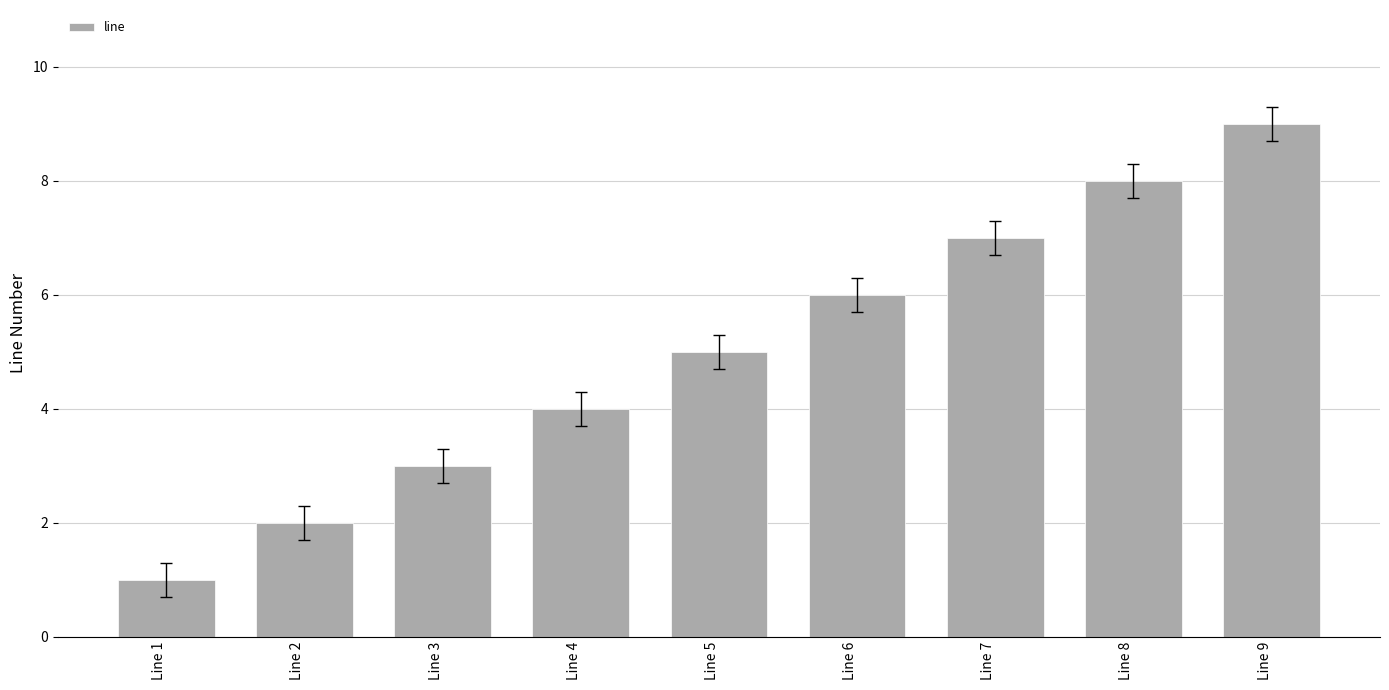

What is the minimum value shown in the chart?

1